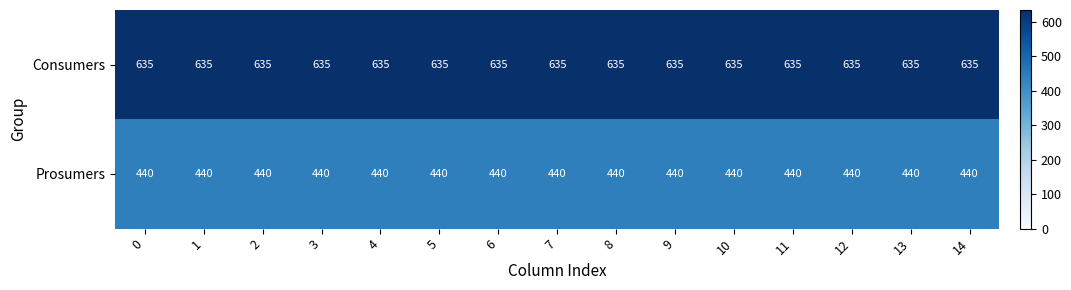

What is the total value across all series at 8?

1075